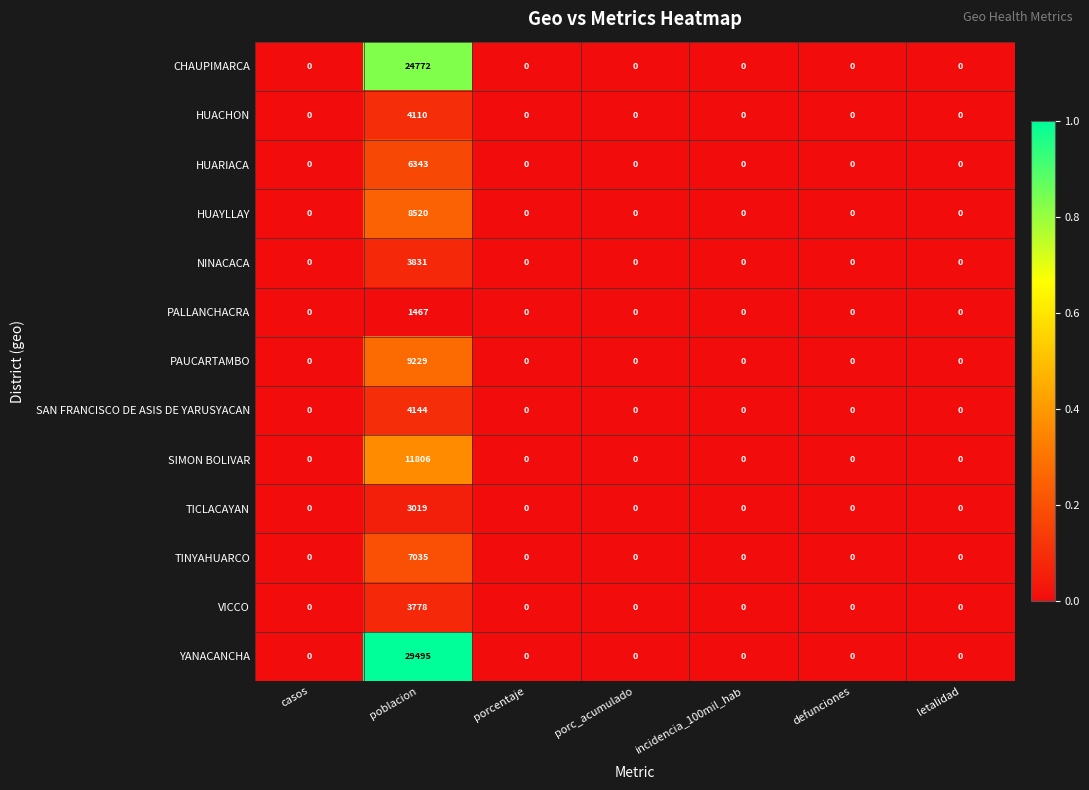

Which series has the widest spread of values?

YANACANCHA